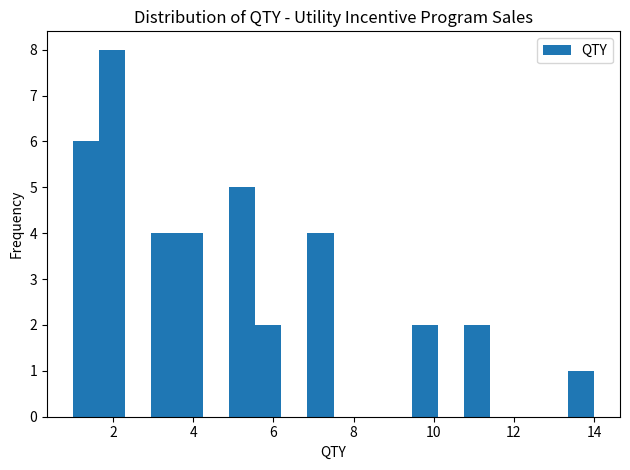

Read against the x-axis, roughly where is the centre of the tallest bar?

2.0